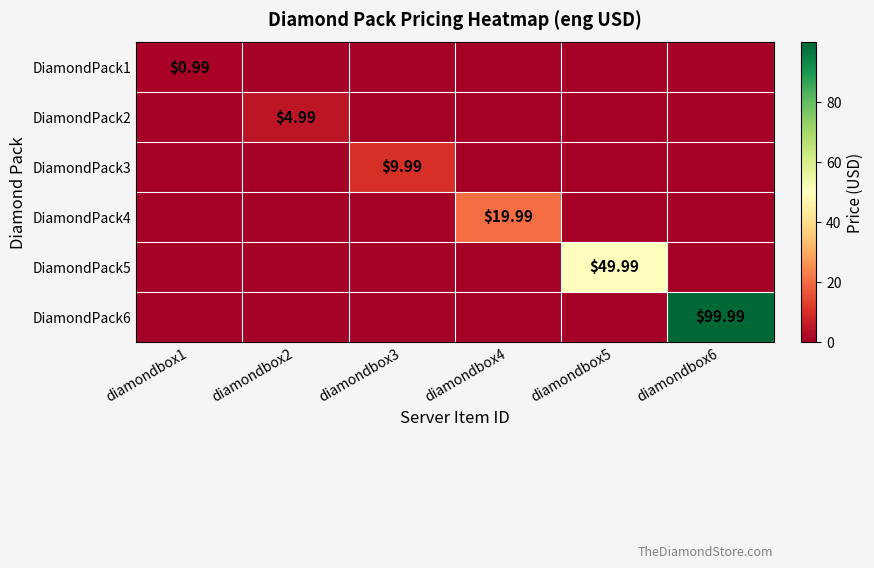

What is the average value of the DiamondPack5 series?

8.3